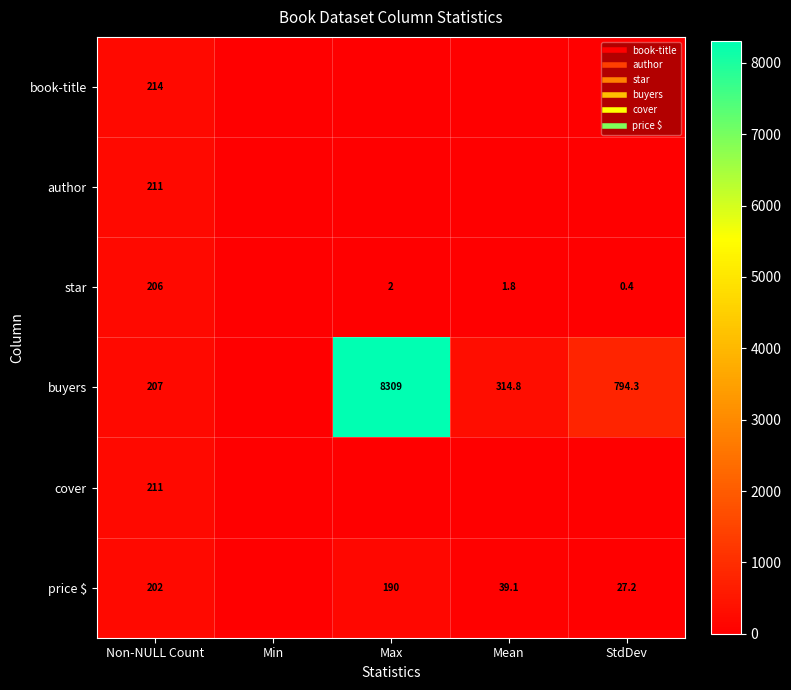

Count the number of data series in this chart.

6